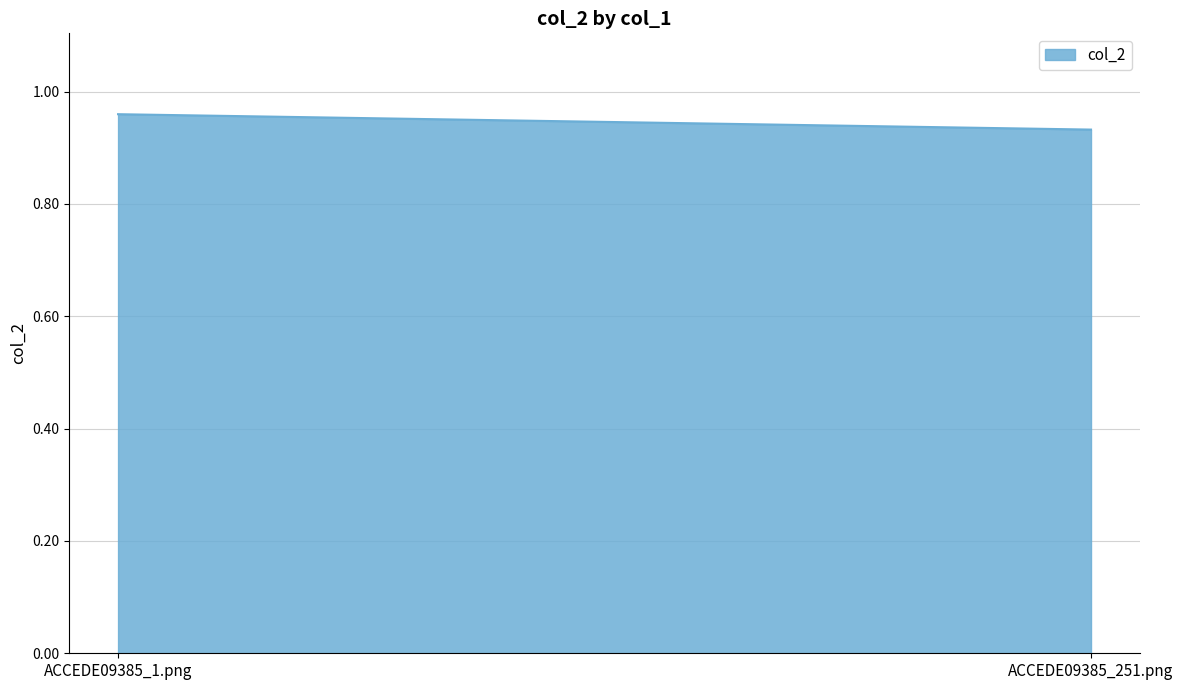

Reading right to left, list all the values displayed in this chart.

0.9	1.0